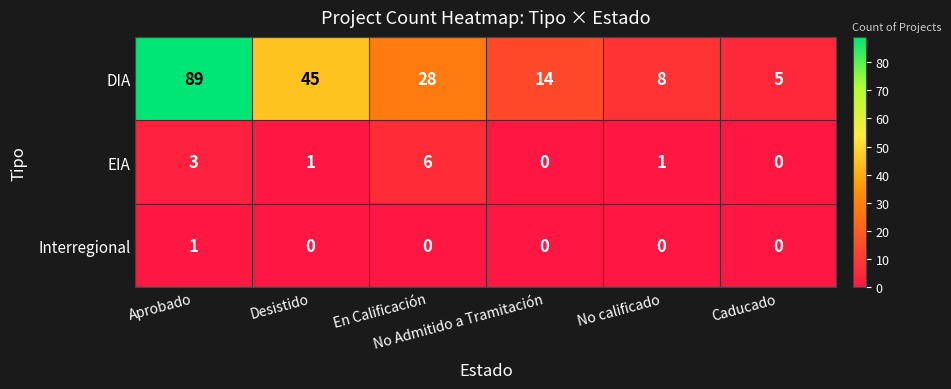

Rank the series by their maximum value, from highest to lowest.

DIA, EIA, Interregional